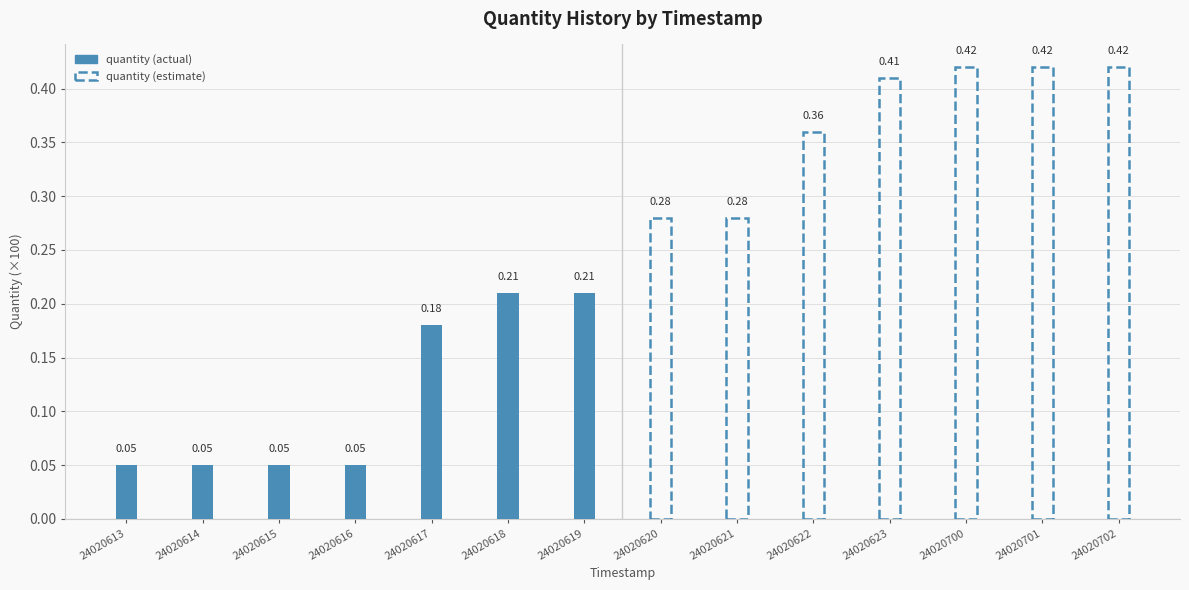

What is the value of the quantity (estimate) bar at the 6th from the left?

0.4